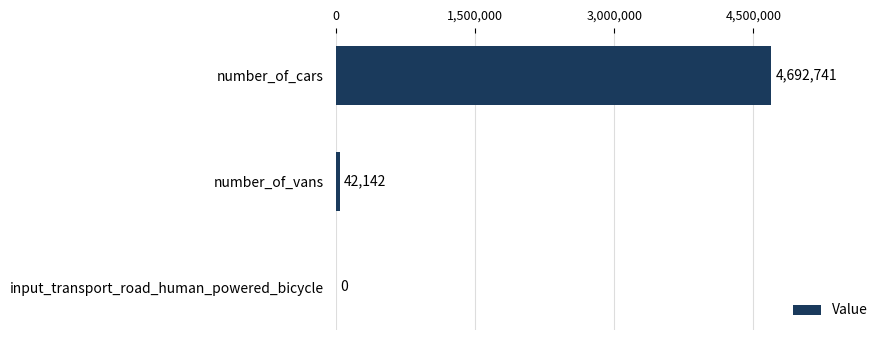

How many categories are shown in the chart?

3